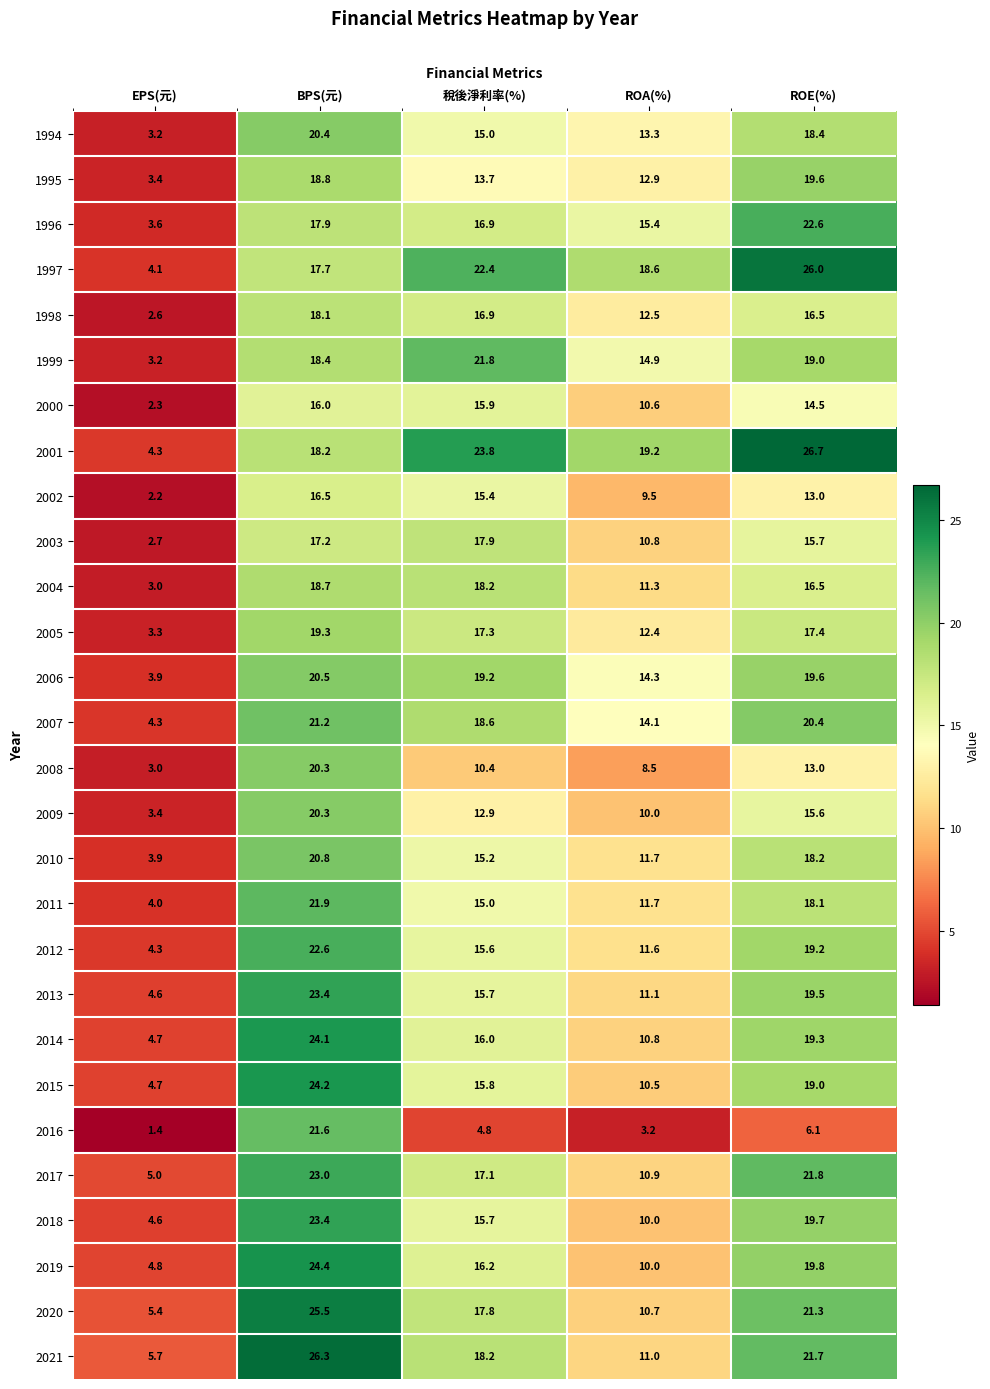

Which series has the widest spread of values?

2001